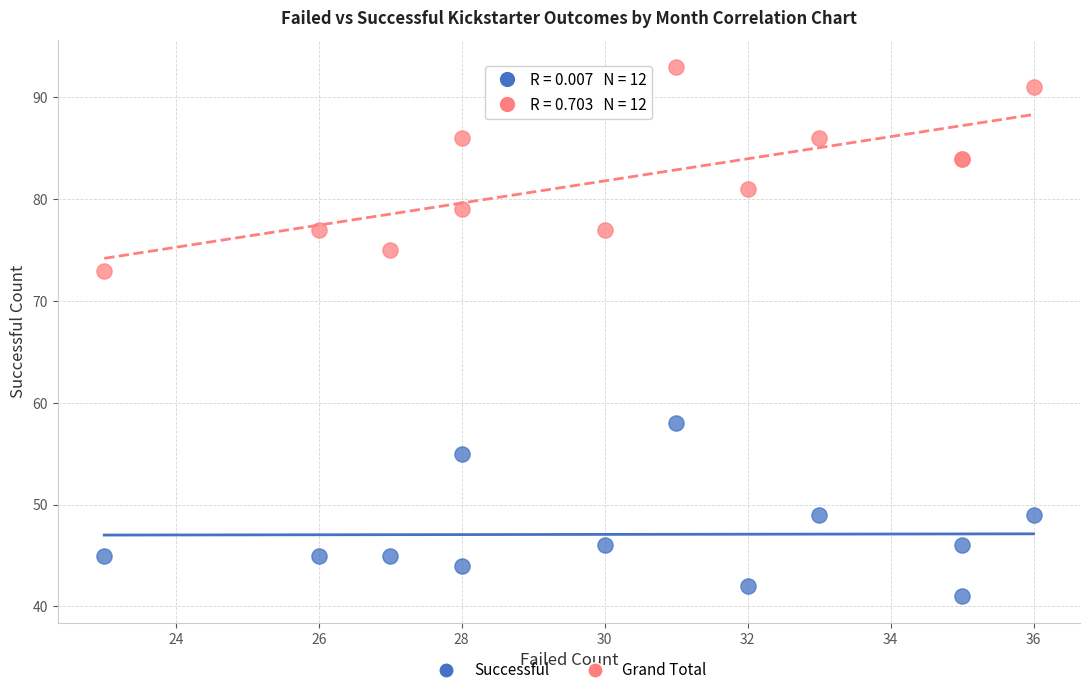

Across all series, what Y value is closest to 67?

73